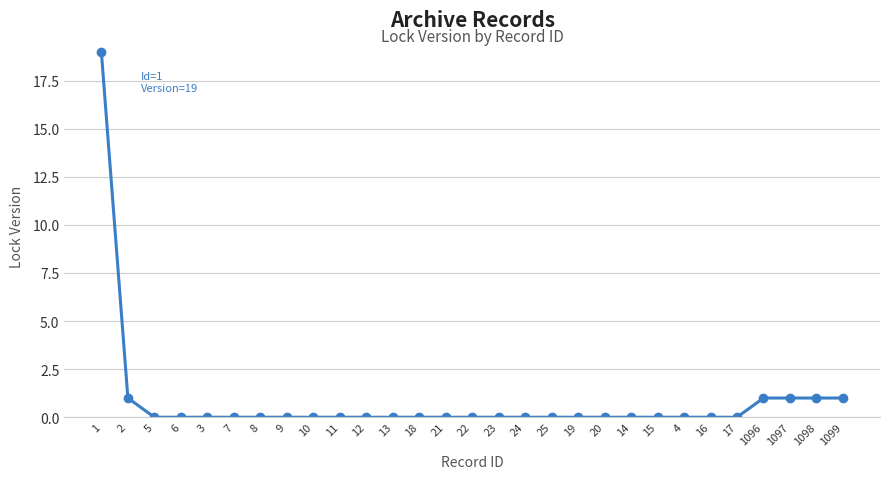

Reading left to right, what are all the values shown in this chart?

1=19	2=1	5=0	6=0	3=0	7=0	8=0	9=0	10=0	11=0	12=0	13=0	18=0	21=0	22=0	23=0	24=0	25=0	19=0	20=0	14=0	15=0	4=0	16=0	17=0	1096=1	1097=1	1098=1	1099=1